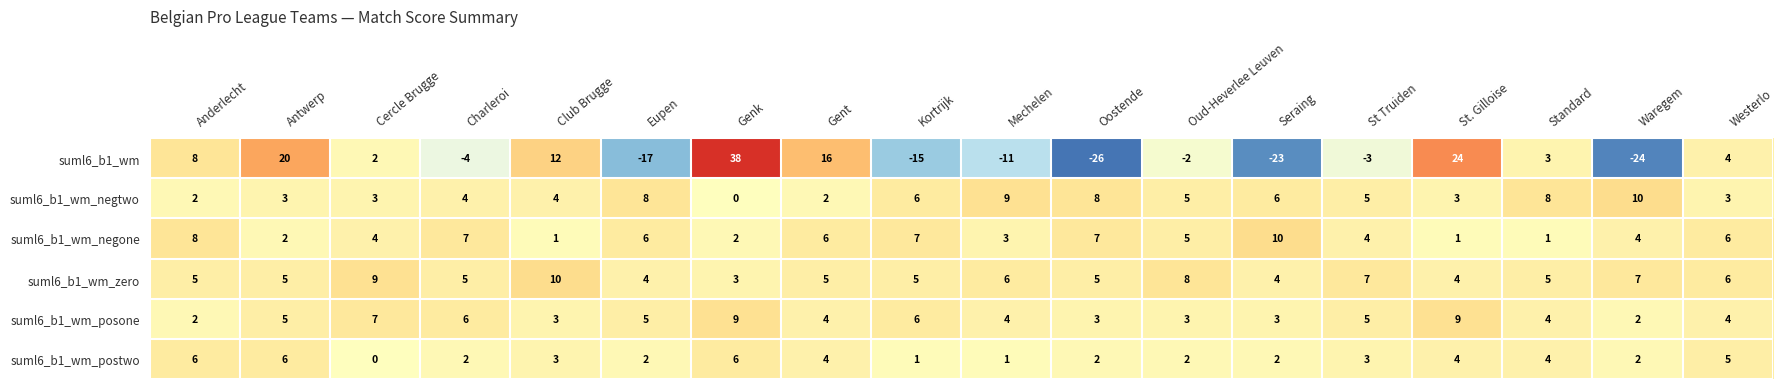

Rank the categories by suml6_b1_wm value from lowest to highest.

Oostende, Waregem, Seraing, Eupen, Kortrijk, Mechelen, Charleroi, St Truiden, Oud-Heverlee Leuven, Cercle Brugge, Standard, Westerlo, Anderlecht, Club Brugge, Gent, Antwerp, St. Gilloise, Genk